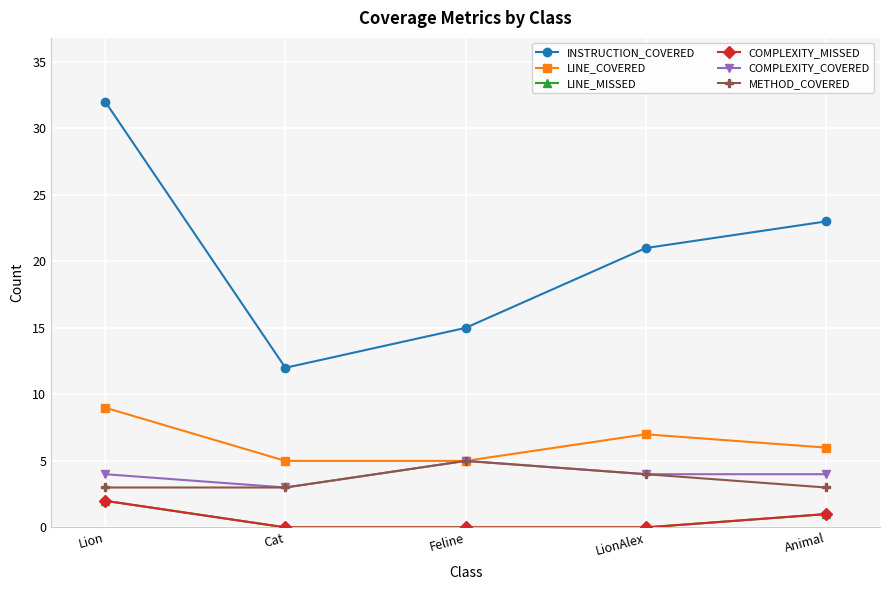

How many COMPLEXITY_COVERED values are between 4 and 5?

4